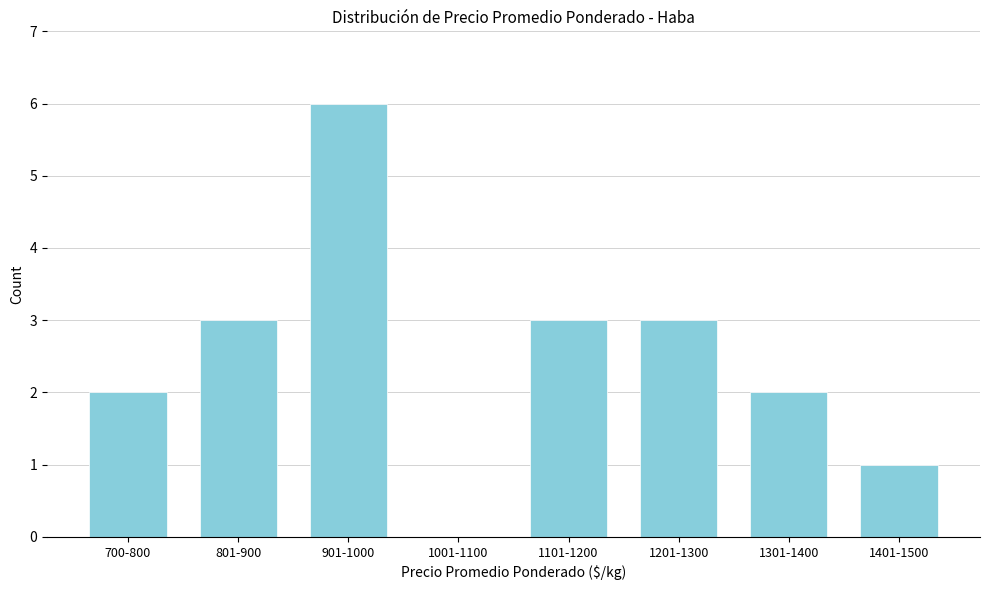

Reading left to right, list all the values displayed in this chart.

700-800=2	801-900=3	901-1000=6	1001-1100=0	1101-1200=3	1201-1300=3	1301-1400=2	1401-1500=1